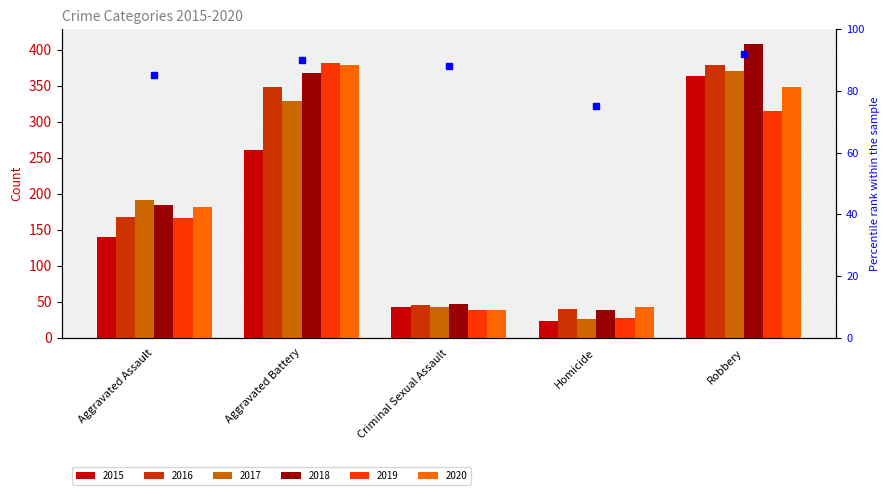

Which has a higher value, Robbery or Aggravated Battery?

Robbery